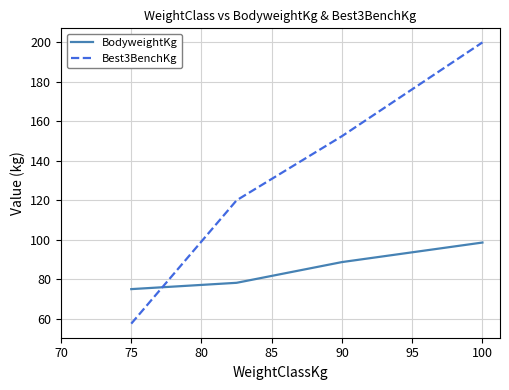

What is the difference between the maximum and minimum values in the Best3BenchKg series?

142.5